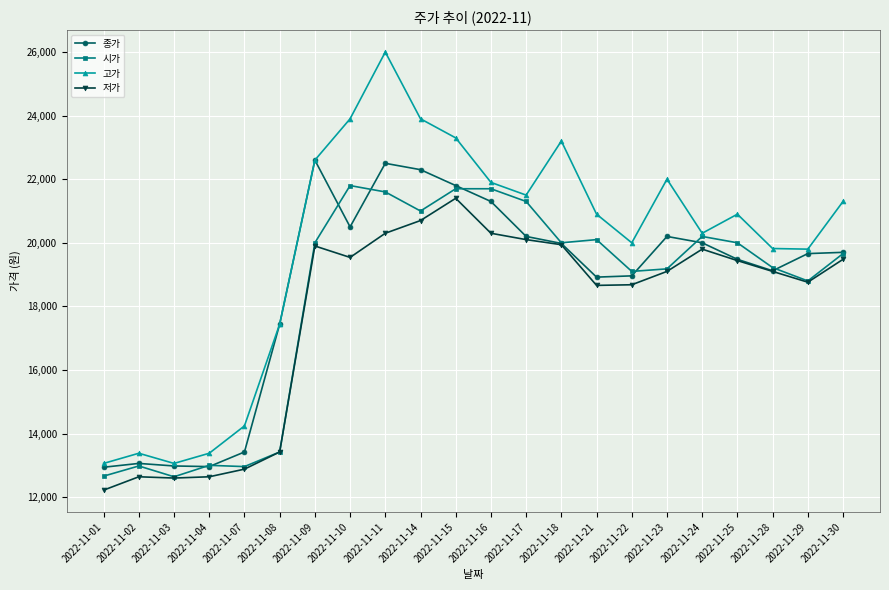

What is the total value across all series at 2022-11-22?

76740